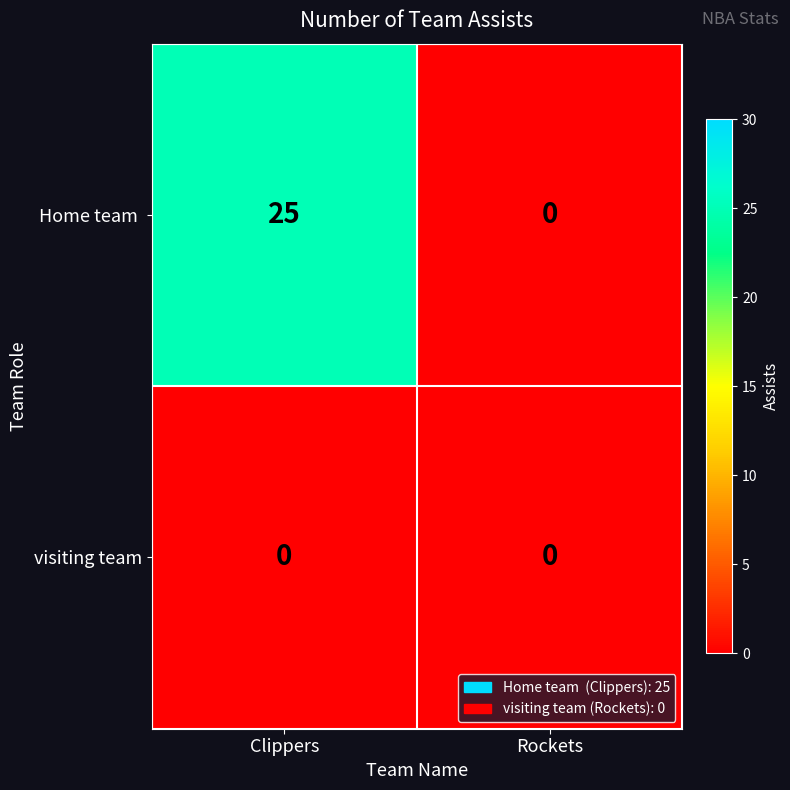

What is the highest value of the Home team  series?

25